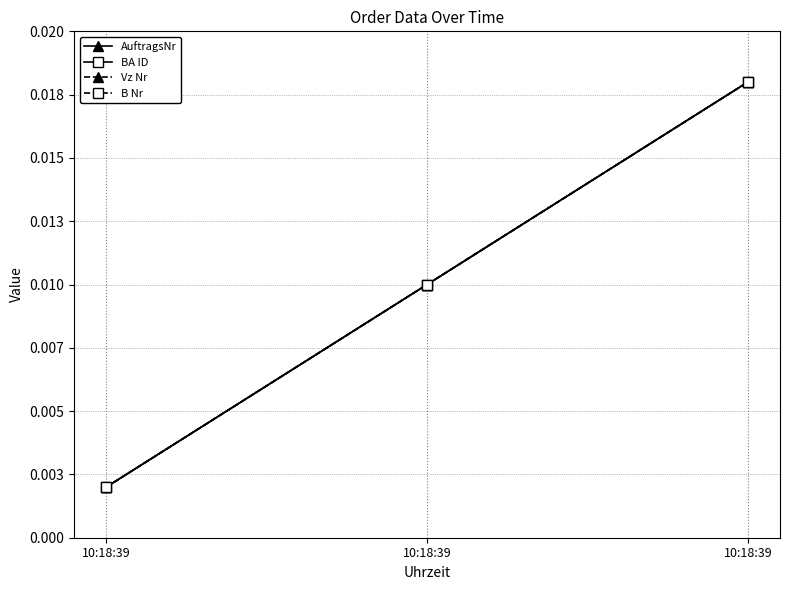

Which category has the lowest value across all series?

10:18:39